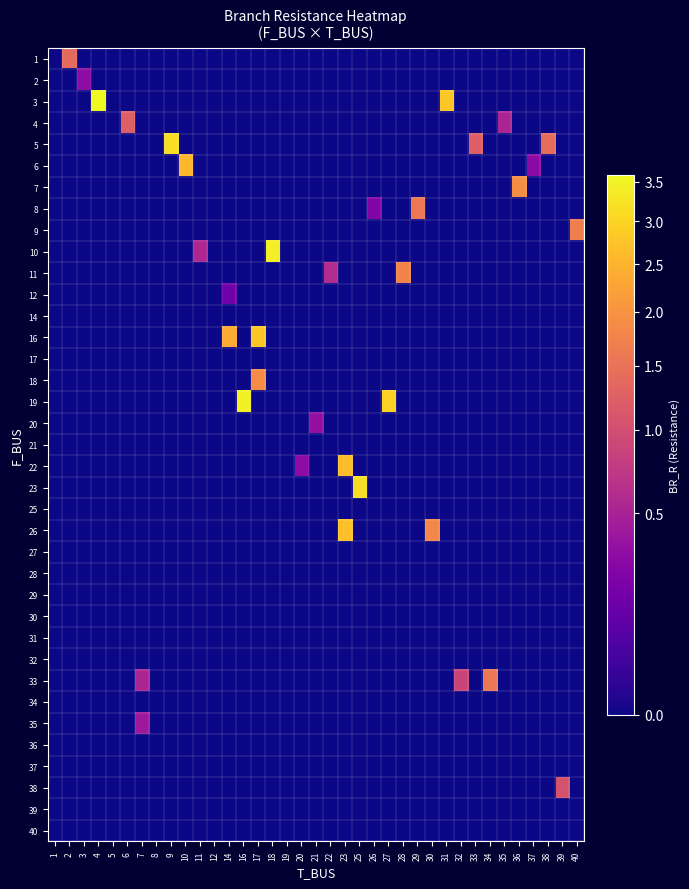

At which category is the sum across all series the highest?

23